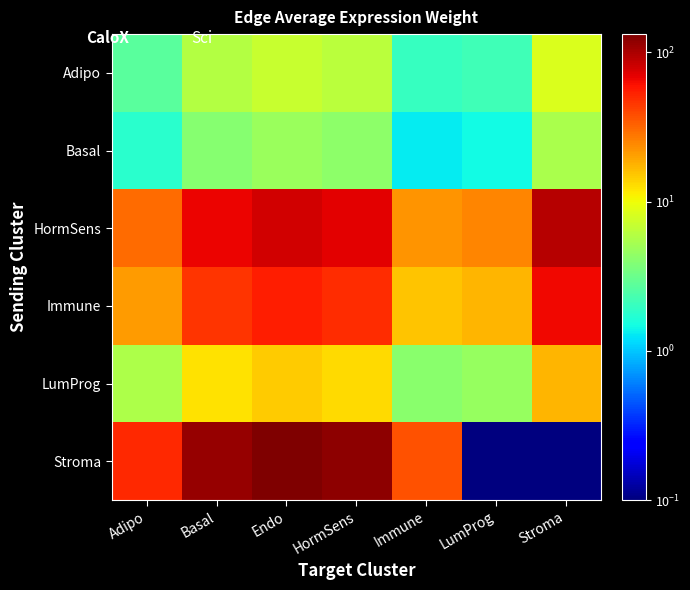

At how many categories does at least one series exceed 80?

4